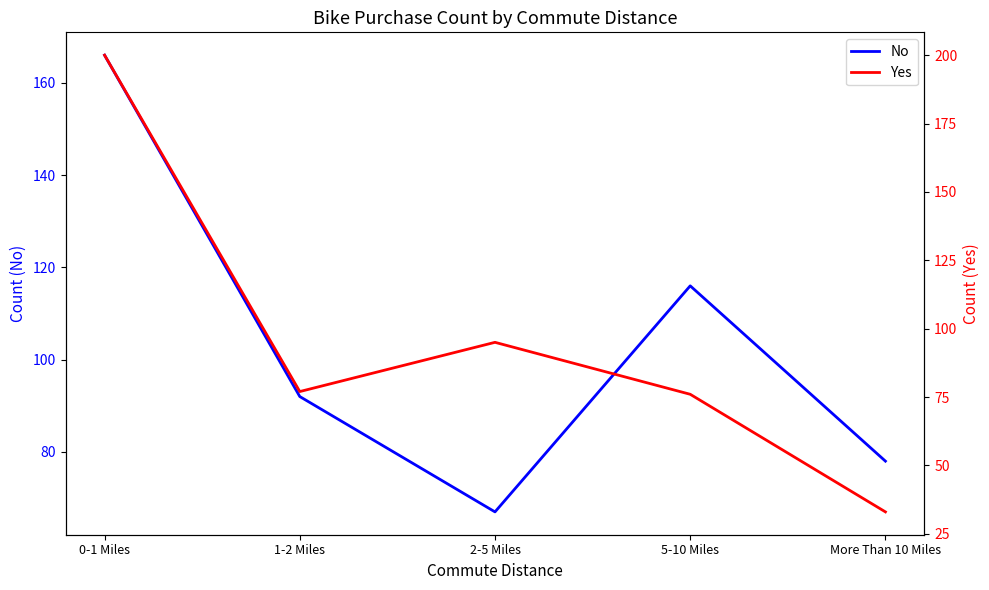

How many series are shown in this chart?

2